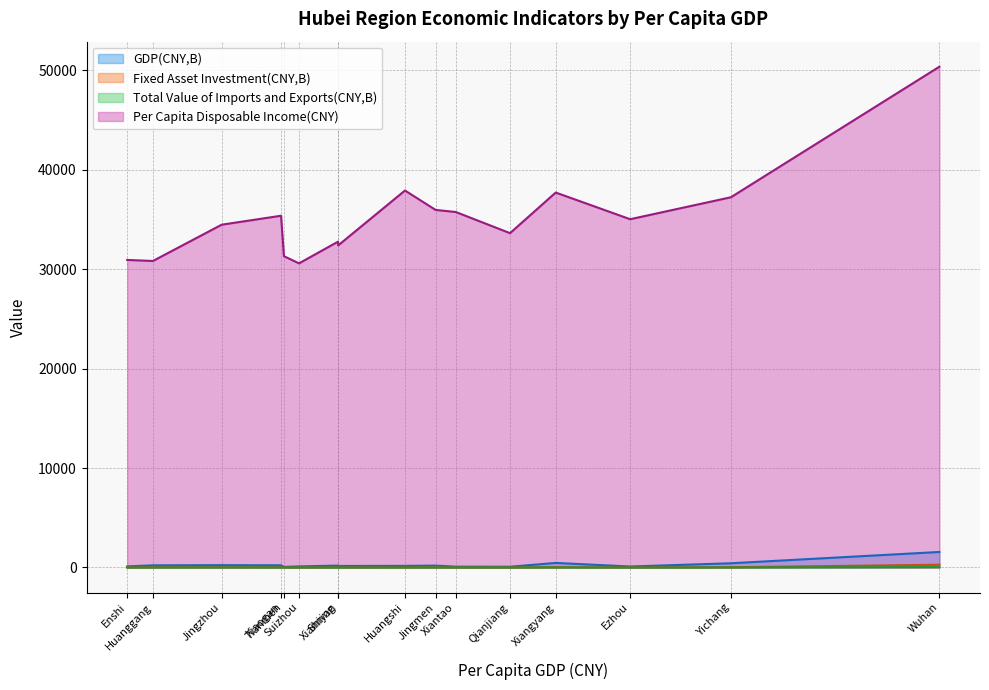

Which category has the highest value across all series?

Wuhan